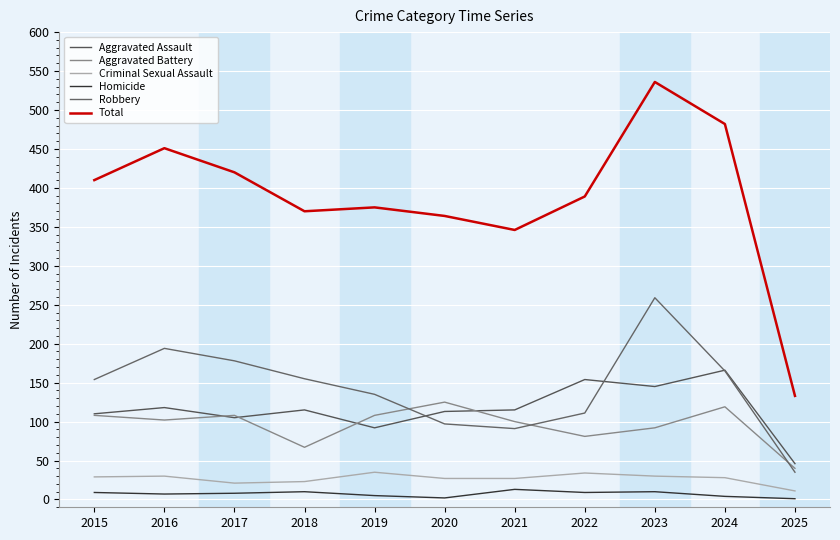

The value of Criminal Sexual Assault at 2015 is 29. True or false?

True